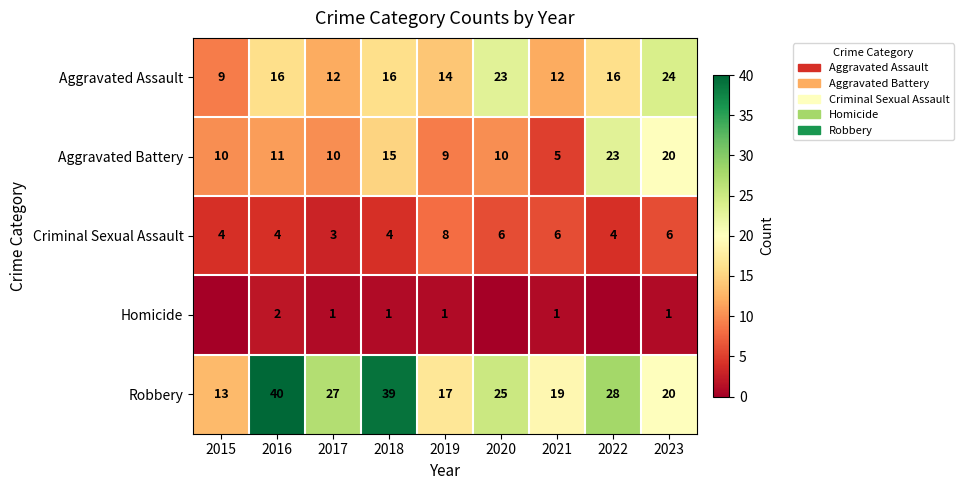

Where does the Robbery series first go above 25?

2016